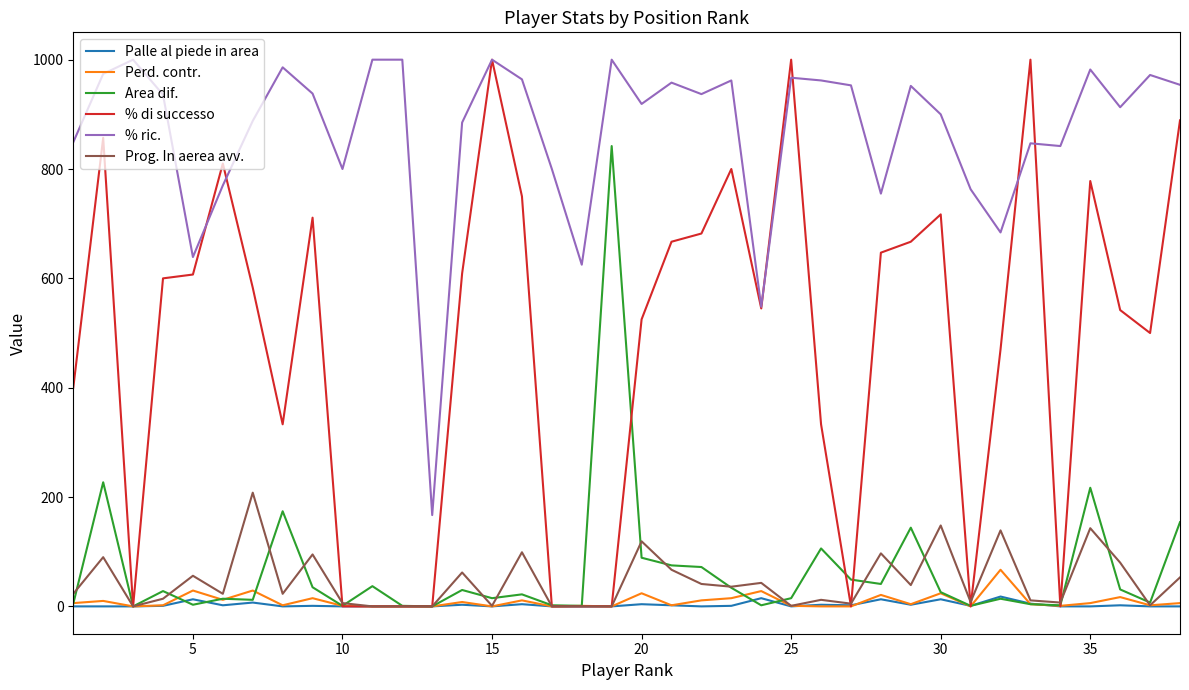

True or false: % ric. and % di successo intersect in this chart.

True